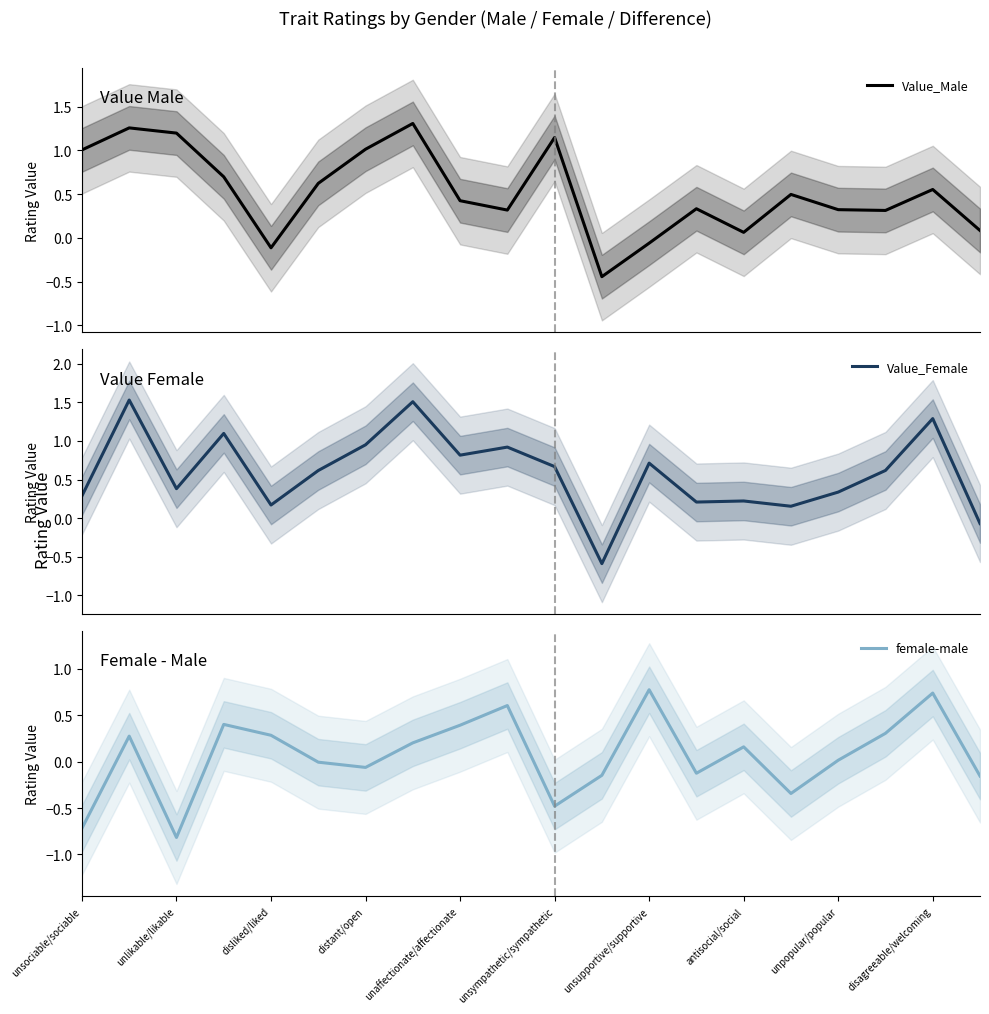

In Value_Male, how many points are higher than both neighbors (excluding endpoints)?

6